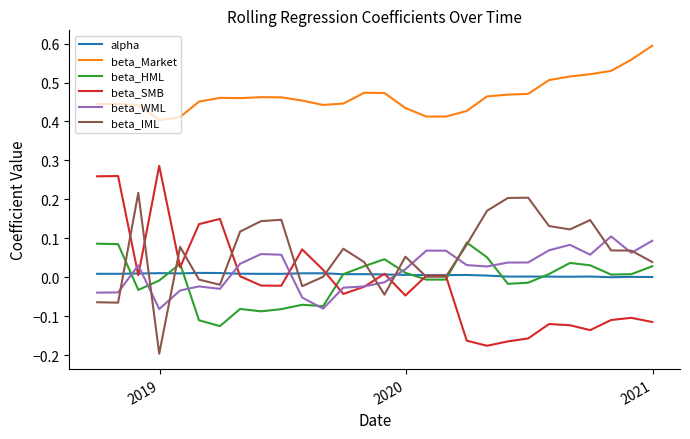

True or false: beta_IML and beta_Market intersect in this chart.

False